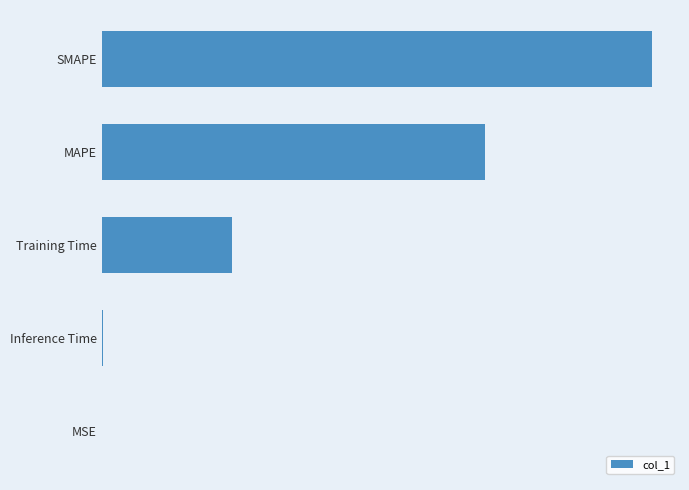

Are the bars horizontal?

Yes